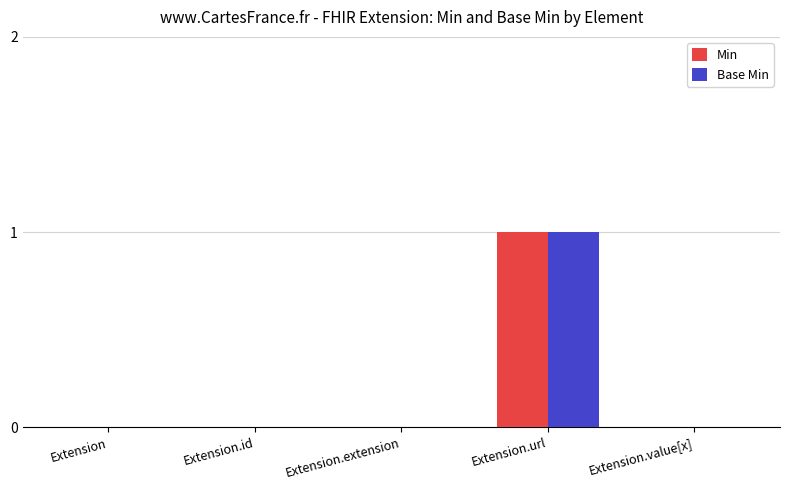

What is the greatest value displayed?

1